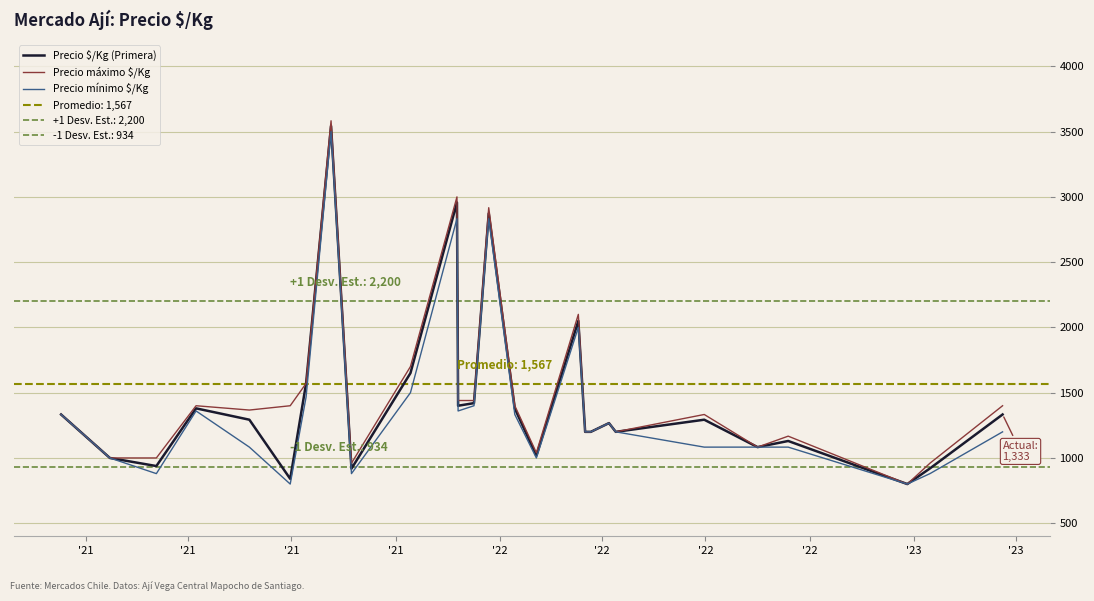

Reading left to right, what are all the values shown in this chart?

Precio $/Kg (Primera): 1333	1000	938	1380	1293	840	1571	3543	918	1650	2957	1400	1420	2873	1379	1017	2050	1200	1200	1267	1200	1293	1083	1130	800	920	1333
Precio máximo $/Kg: 1333	1000	1000	1400	1367	1400	1571	3583	960	1700	3000	1440	1440	2917	1400	1040	2100	1200	1200	1267	1200	1333	1083	1167	800	960	1400
Precio mínimo $/Kg: 1333	1000	880	1360	1083	800	1467	3500	880	1500	2833	1360	1400	2833	1333	1000	2000	1200	1200	1267	1200	1083	1083	1083	800	880	1200